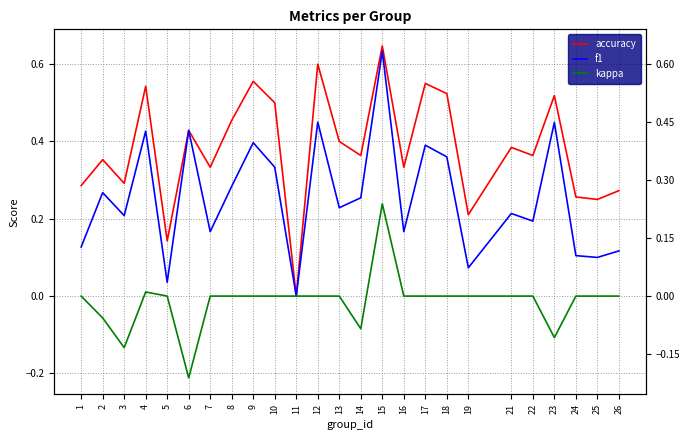

Which series has the largest total across all categories?

accuracy